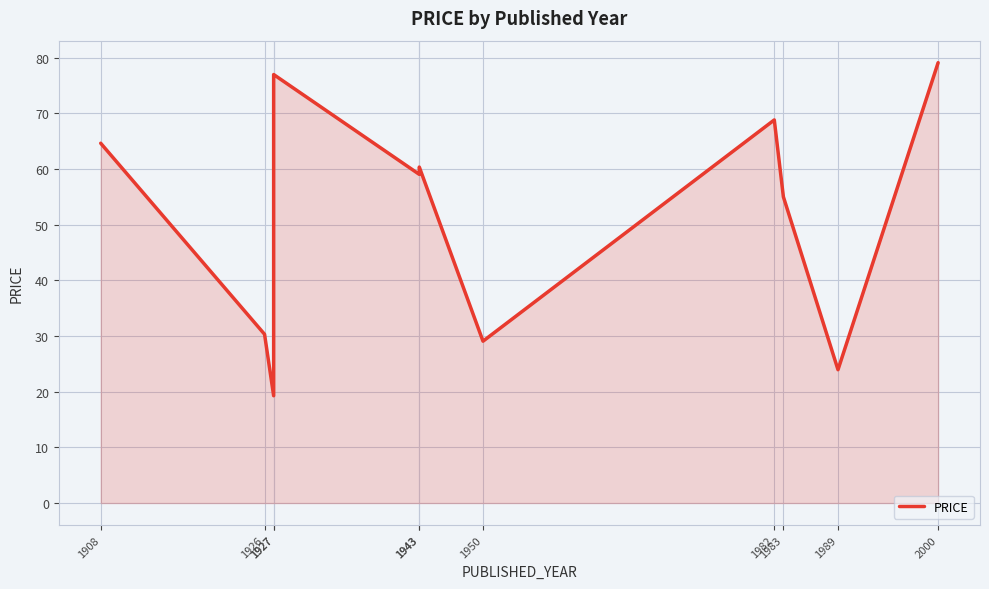

At which category does the data reach its first local valley?

1927